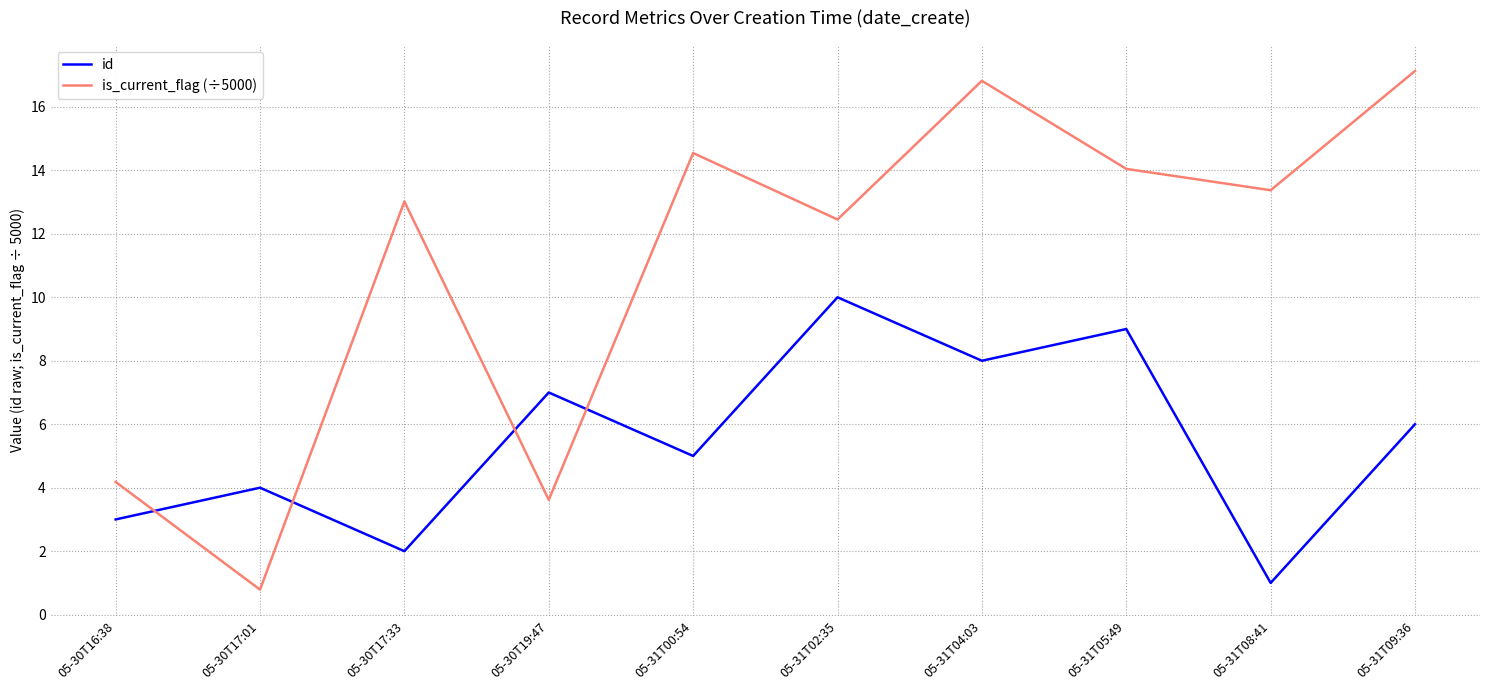

Which series has the largest range (max minus min)?

is_current_flag (÷5000)